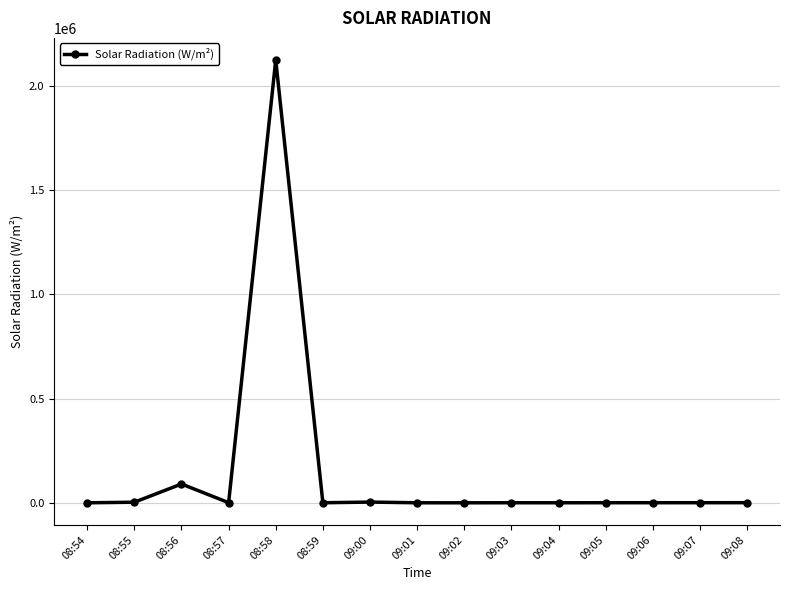

At which label is the value closest to 1062114?

08:56